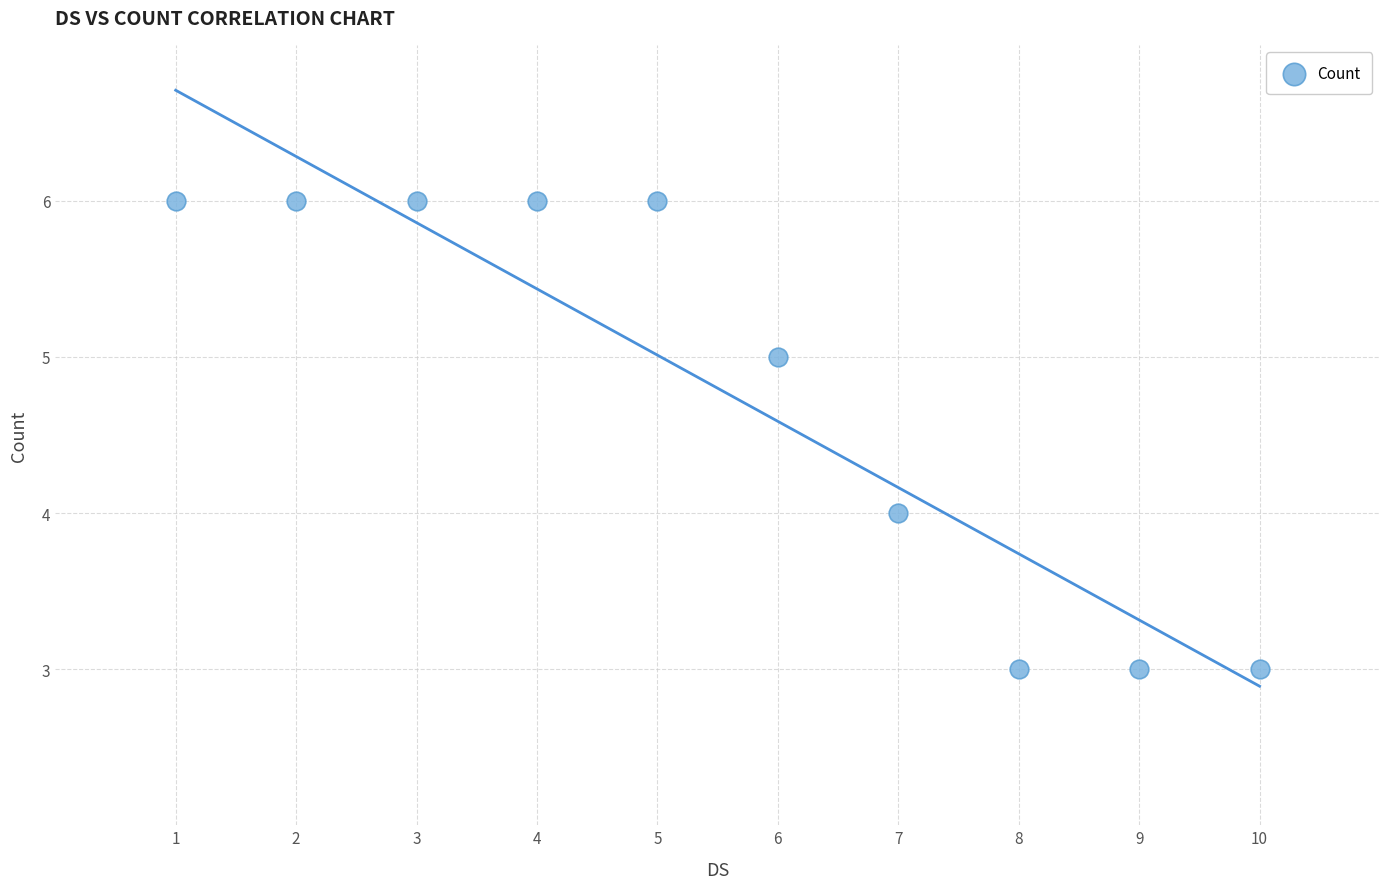

What is the average X value?

6